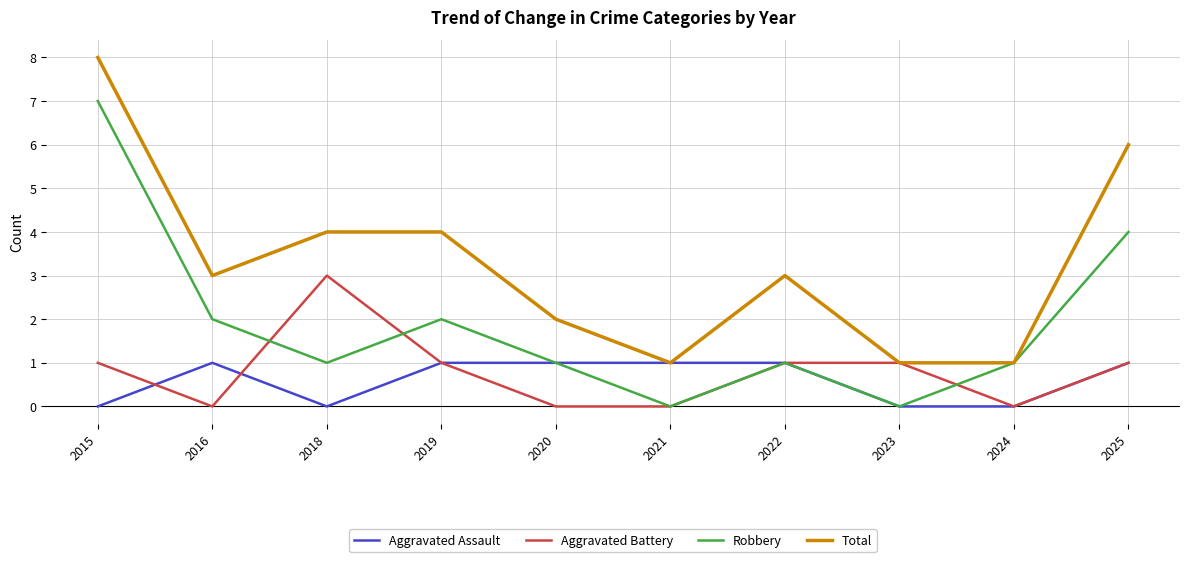

At which category does the chart reach its peak across all series?

2015